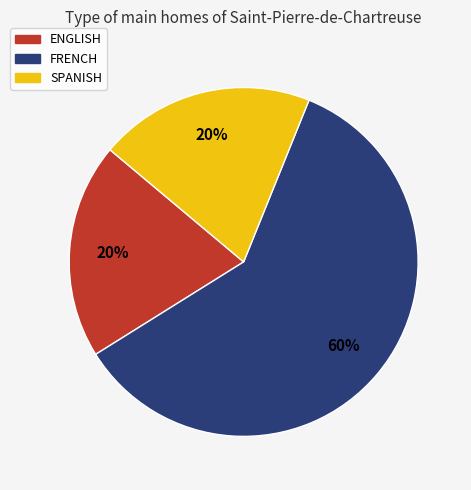

Is there a majority slice in this chart?

Yes